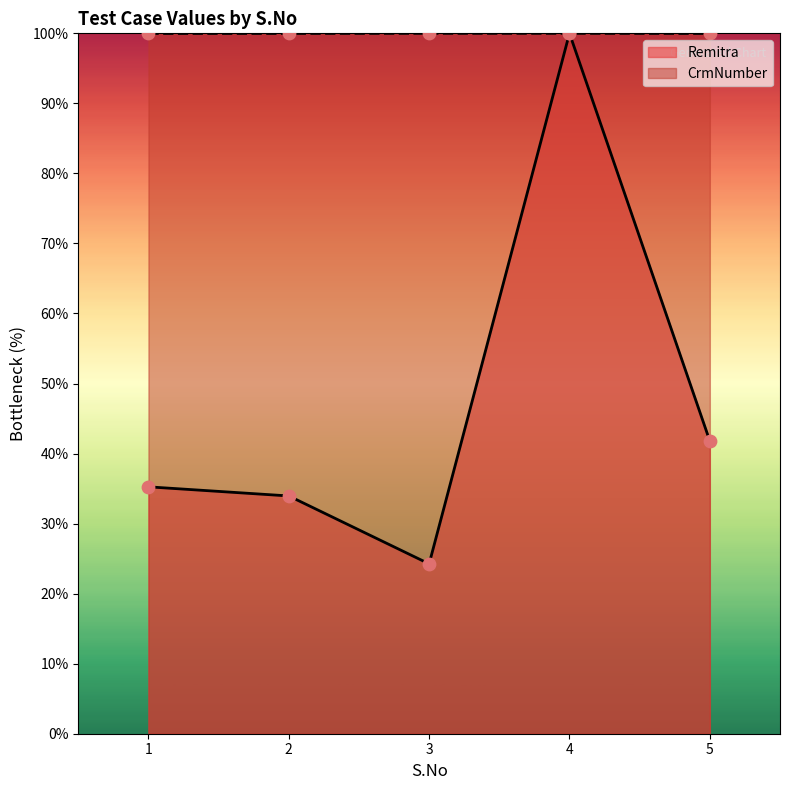

Which series reaches the minimum Y coordinate?

Remitra